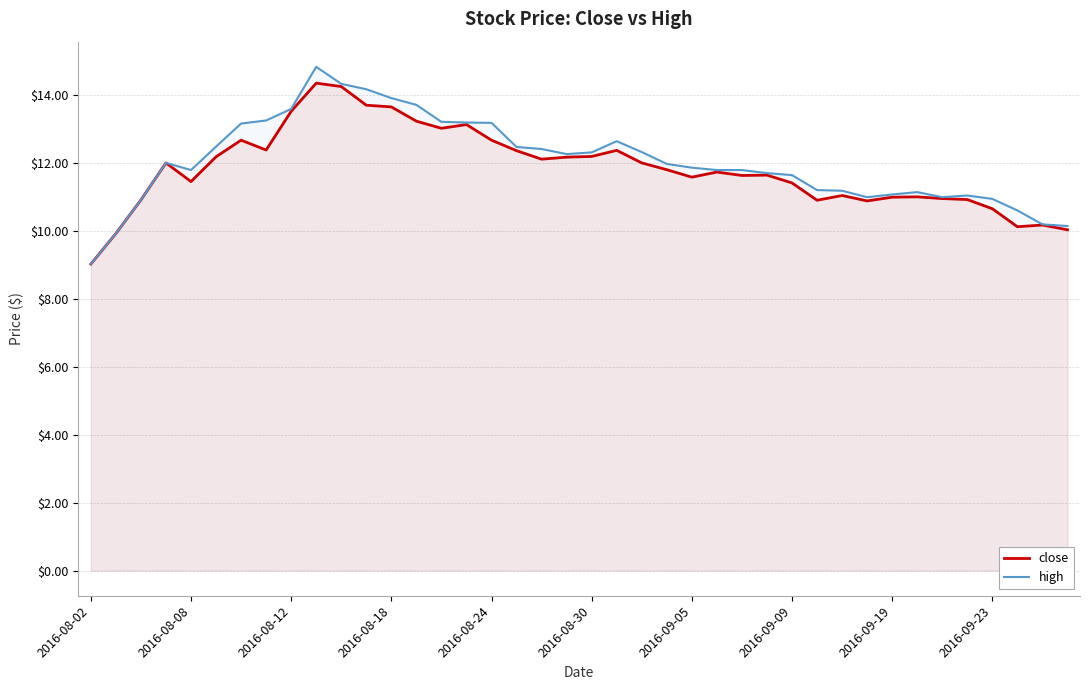

At which label does high reach its minimum?

2016-08-02